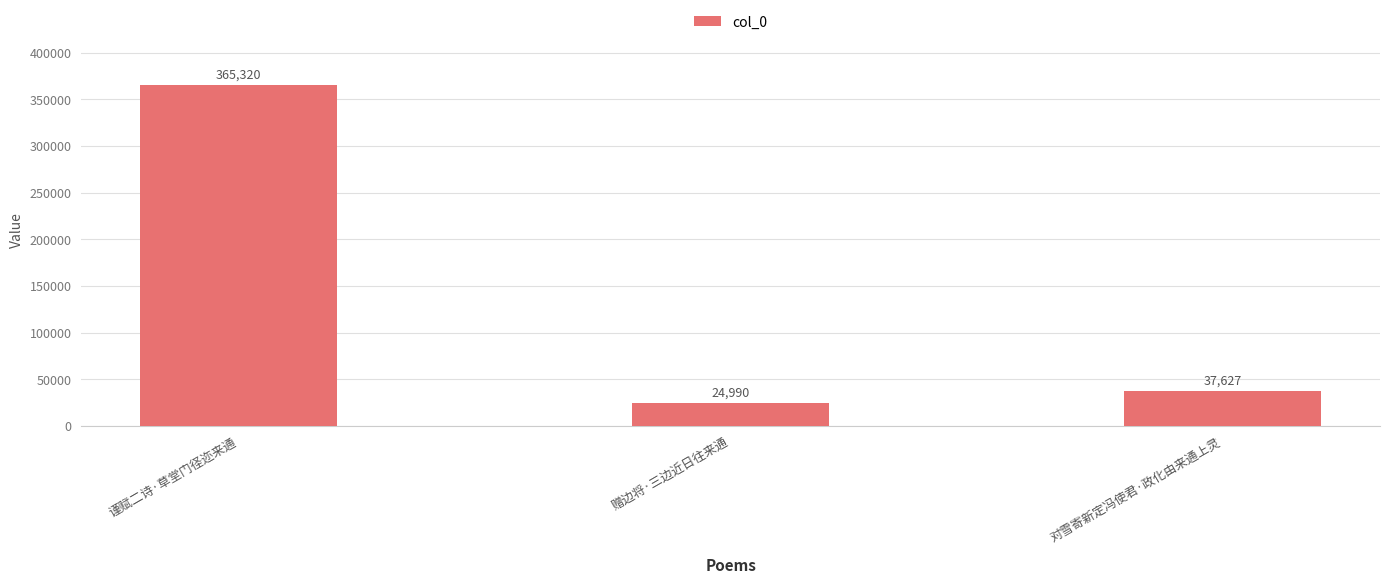

Reading left to right, what are all the values shown in this chart?

365320	24990	37627